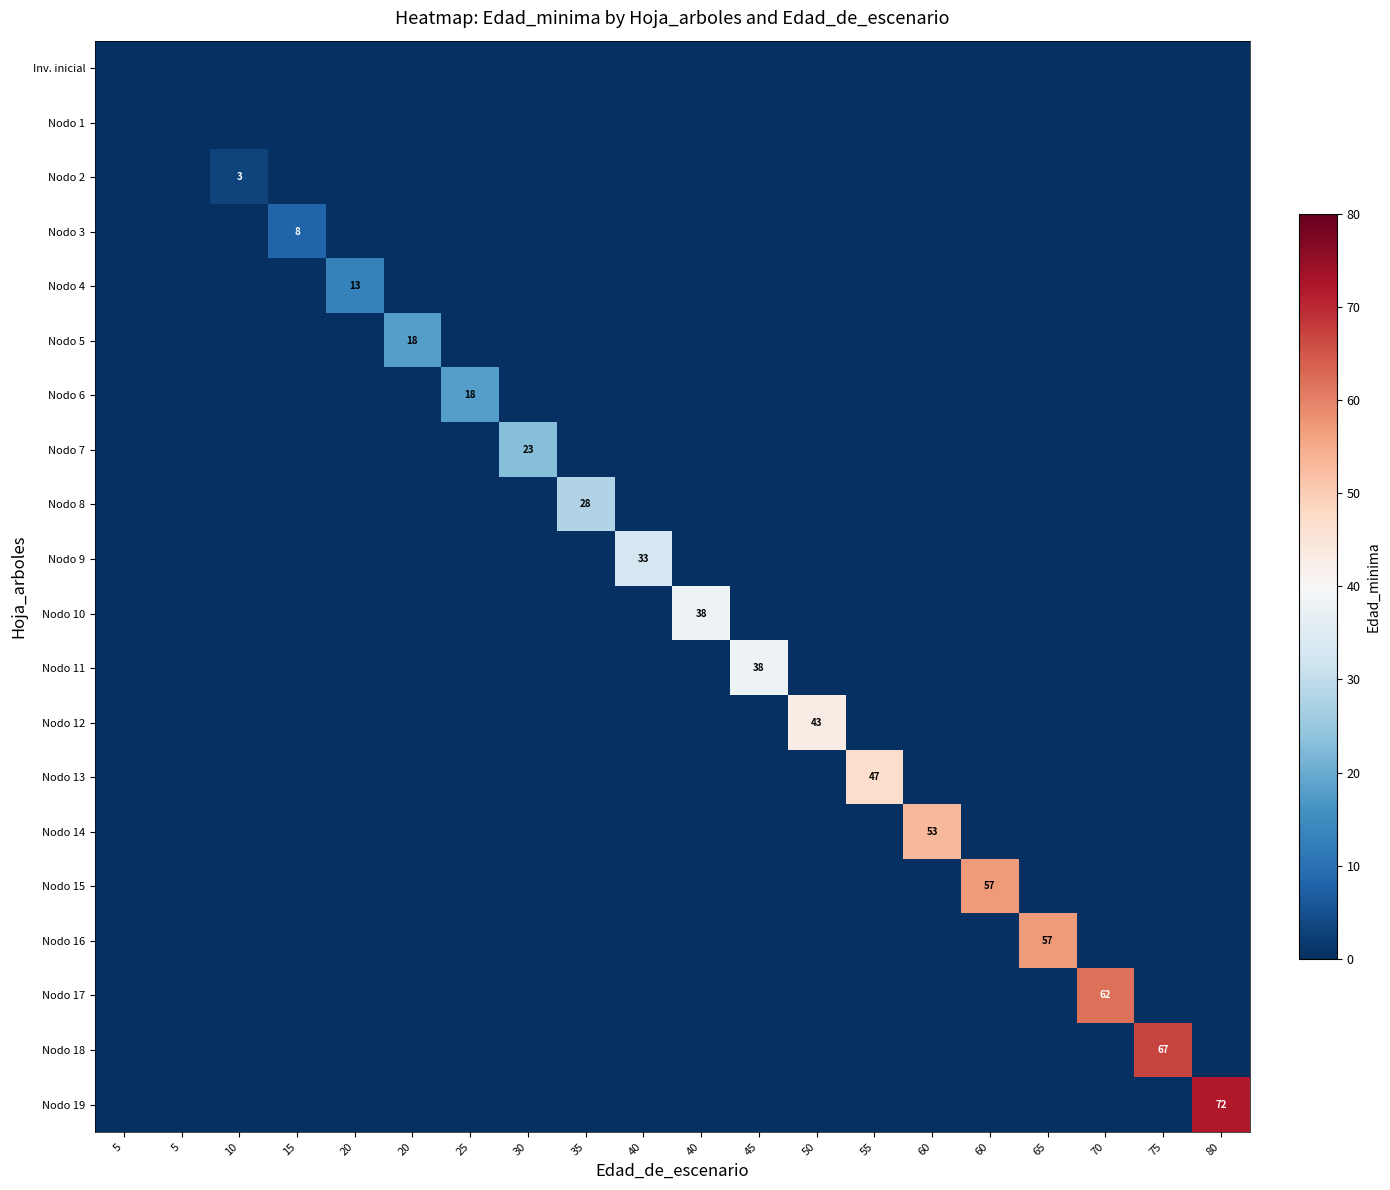

Is it true that Nodo 3 equals 6 at 20?

False